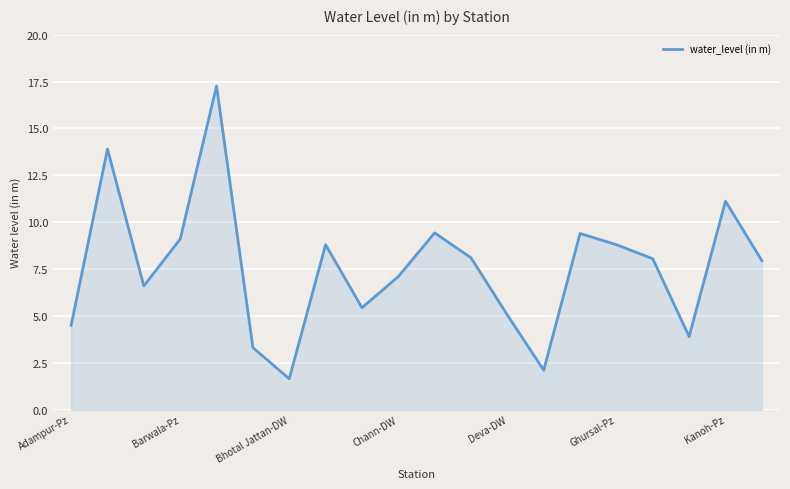

What is the maximum value shown in the chart?

17.3